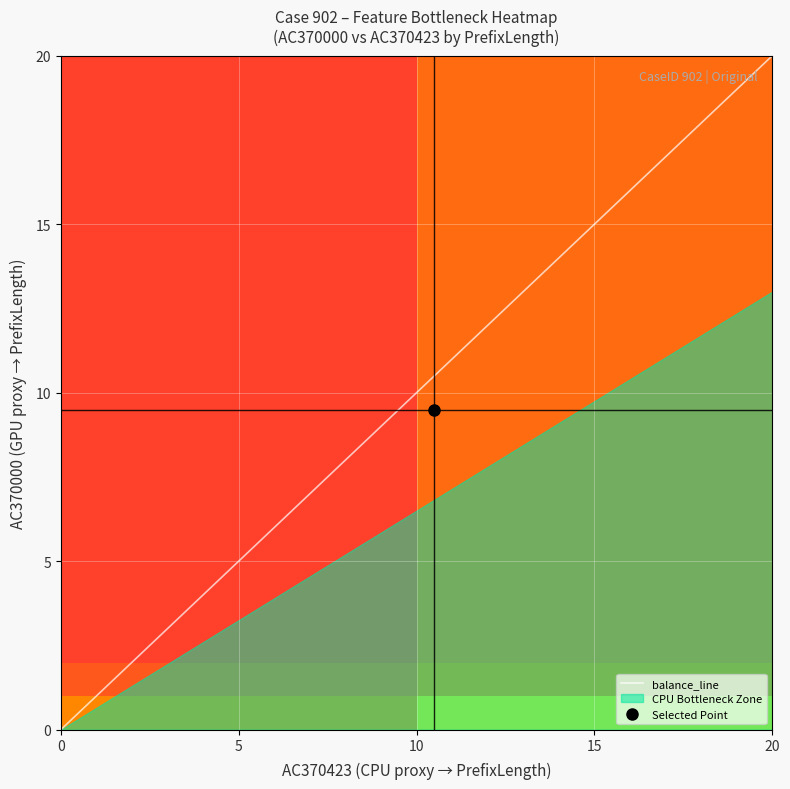

Between 15 and 7, which is larger?

15